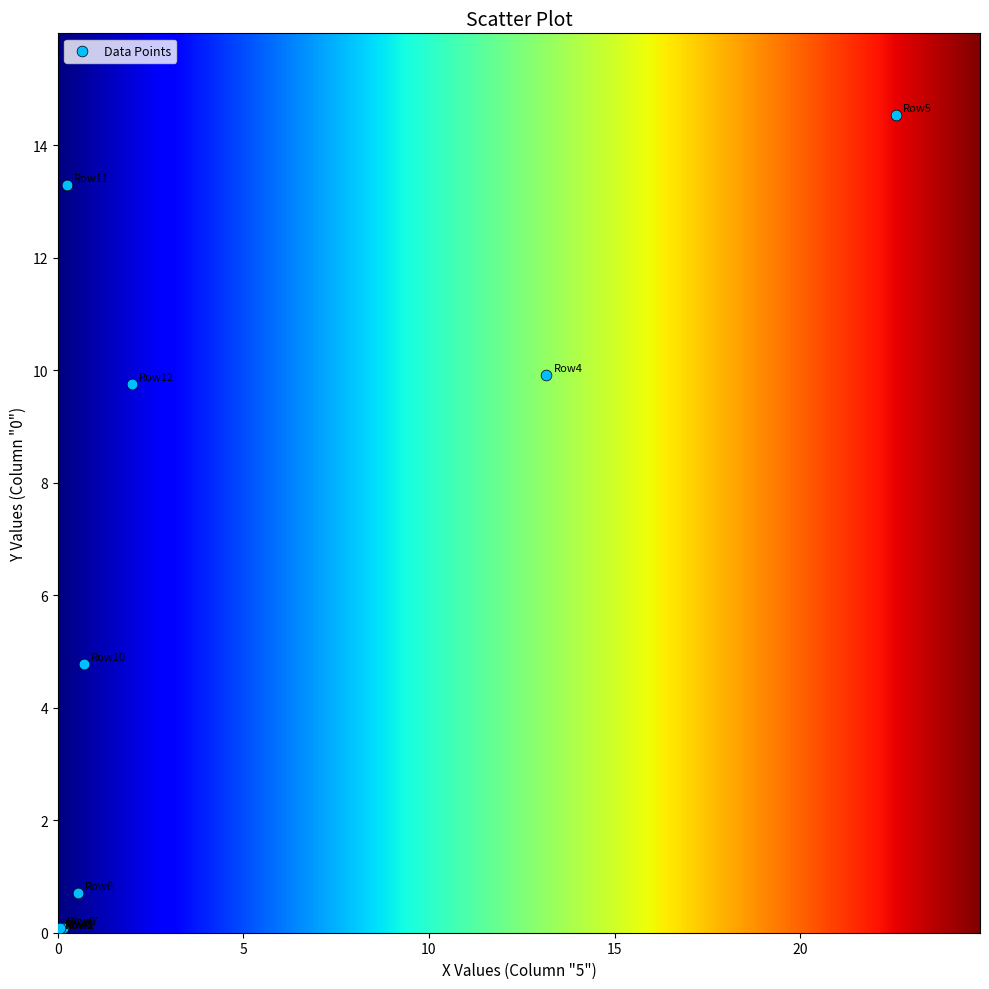

What Y value in the scatter plot is closest to 7?

4.8